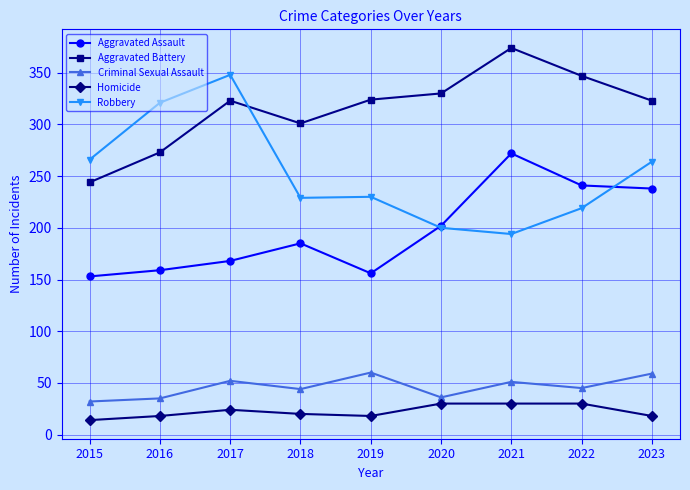

How many interior local peaks does the Aggravated Assault series have?

2